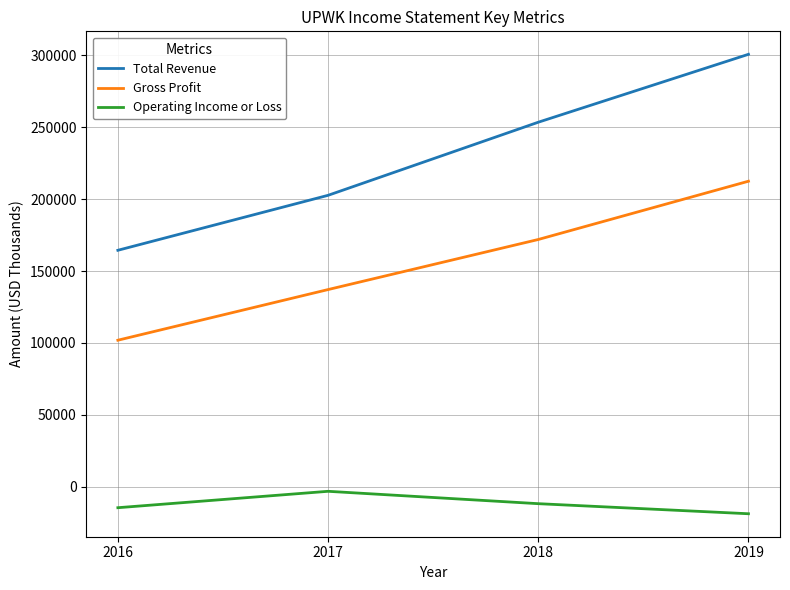

What is the sum of all Total Revenue values?

921000